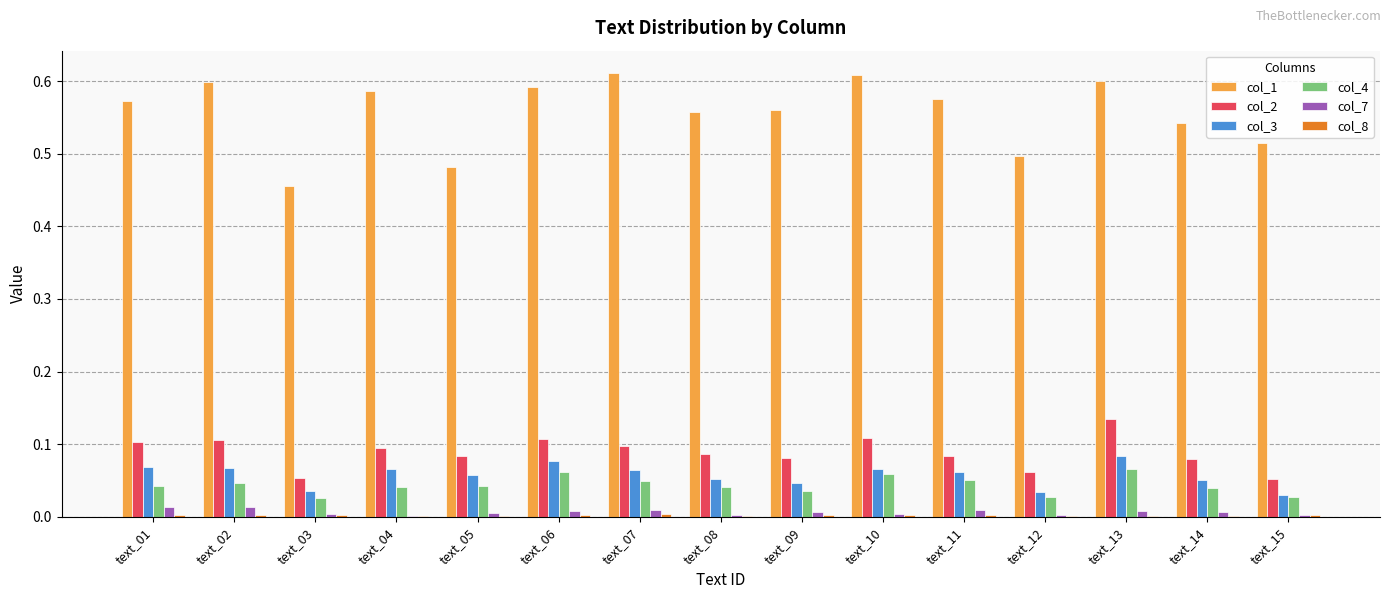

Is it true that col_1 equals 0.6 at text_01?

True